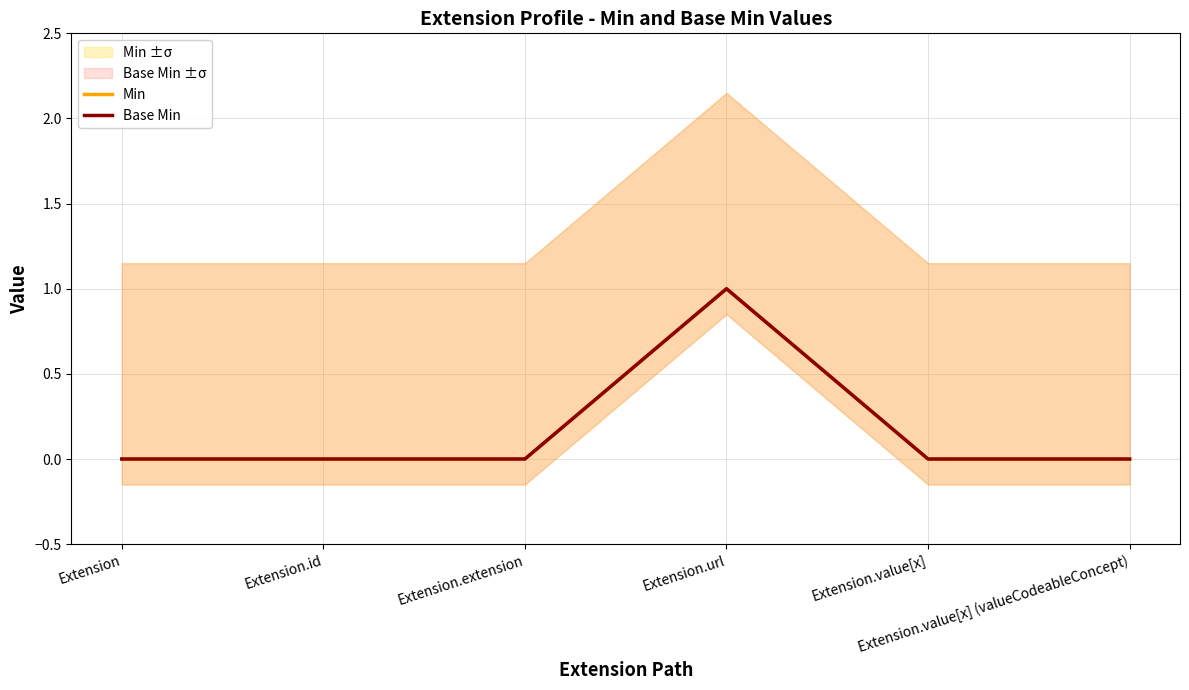

Count the number of data series in this chart.

2